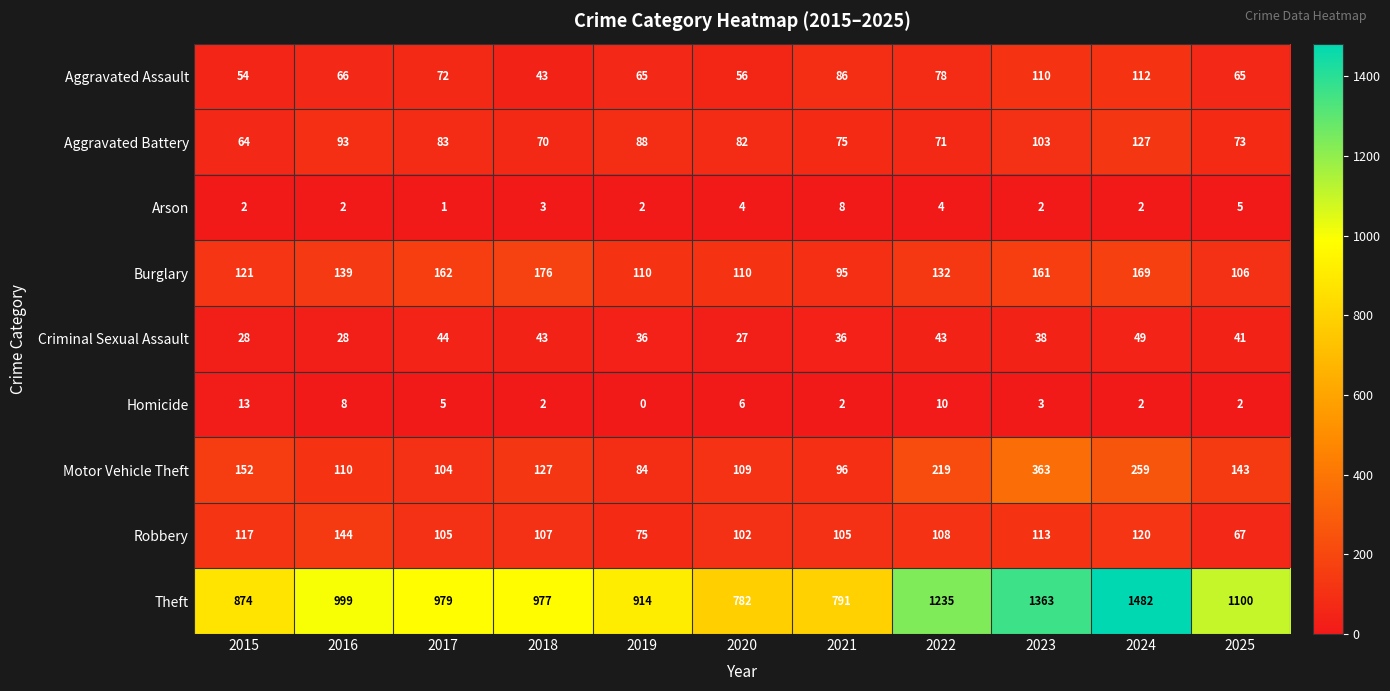

True or false: Motor Vehicle Theft has a value of 96 at 2021.

True